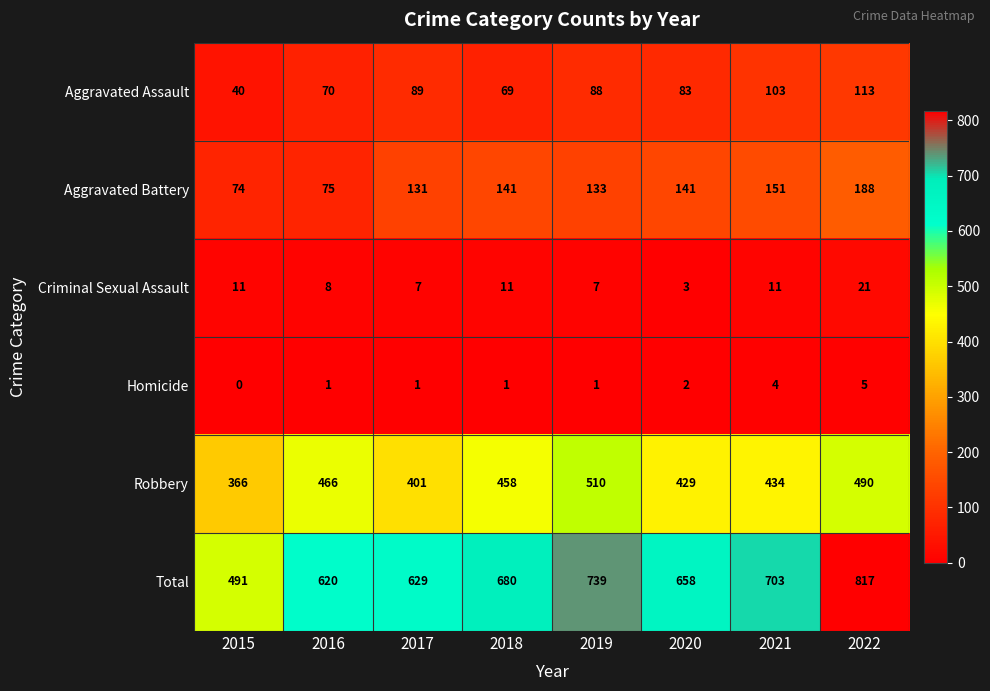

How many distinct data groups are displayed?

6